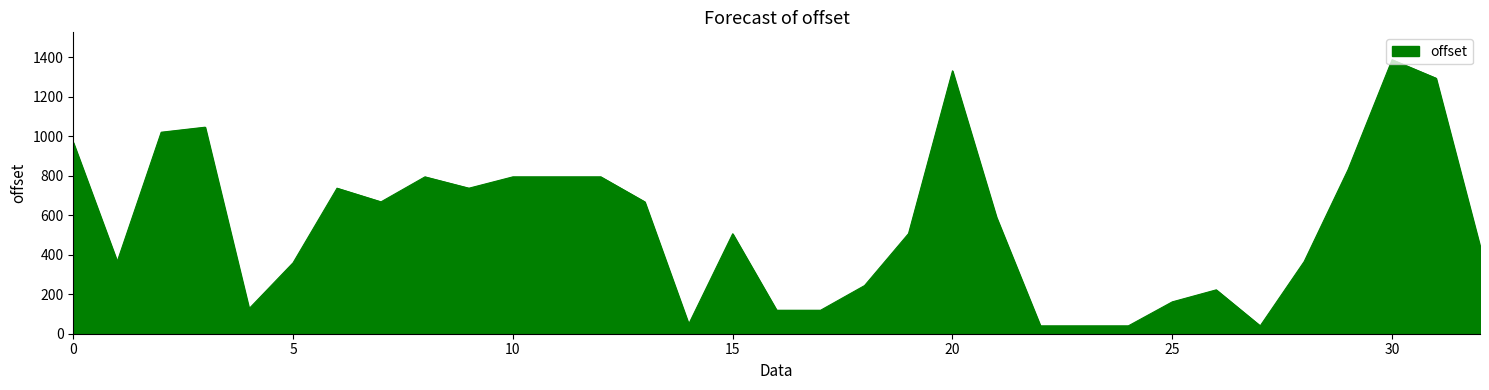

What is the difference between the maximum and minimum values?

1346.8